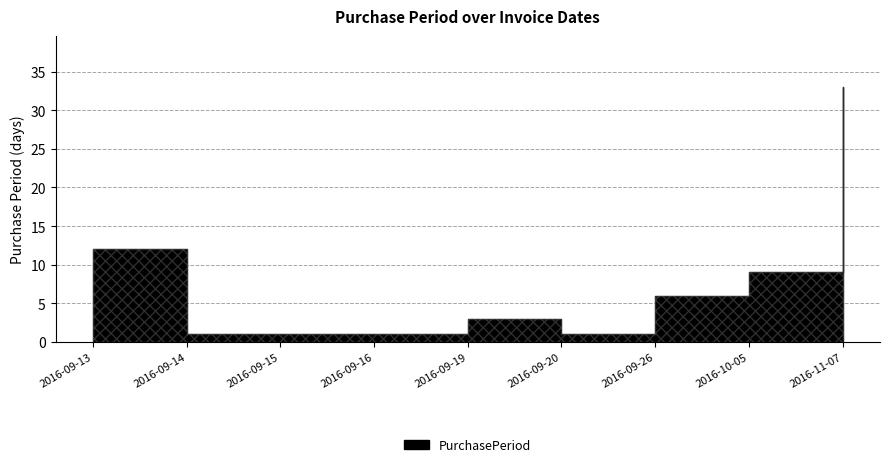

Which category has the lowest value across all series?

2016-09-14